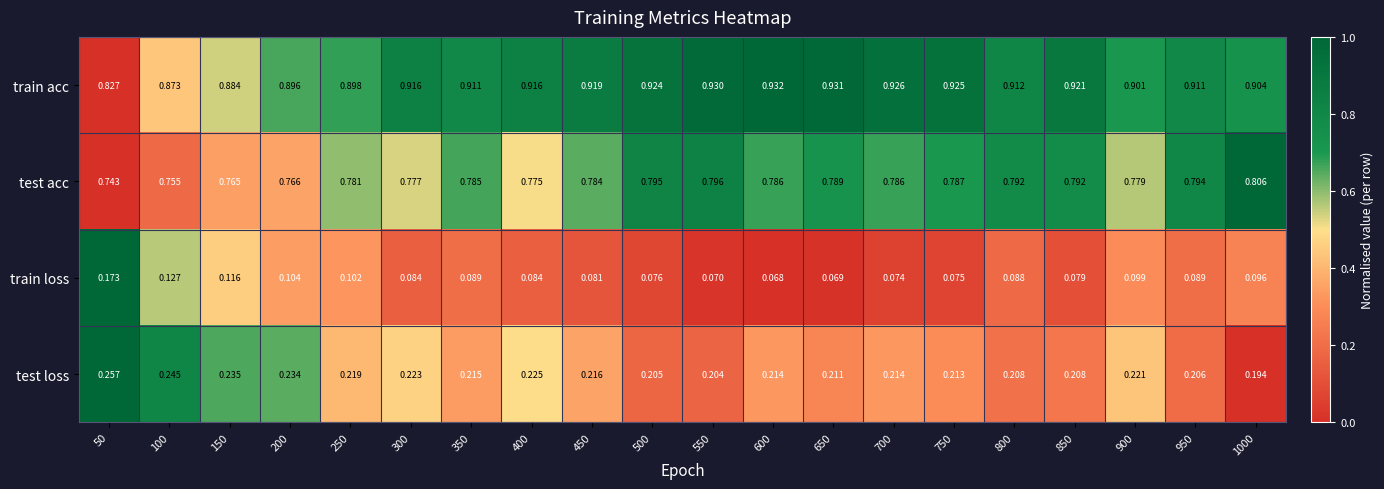

At 200, list the series in order from largest to smallest.

train acc, test acc, test loss, train loss